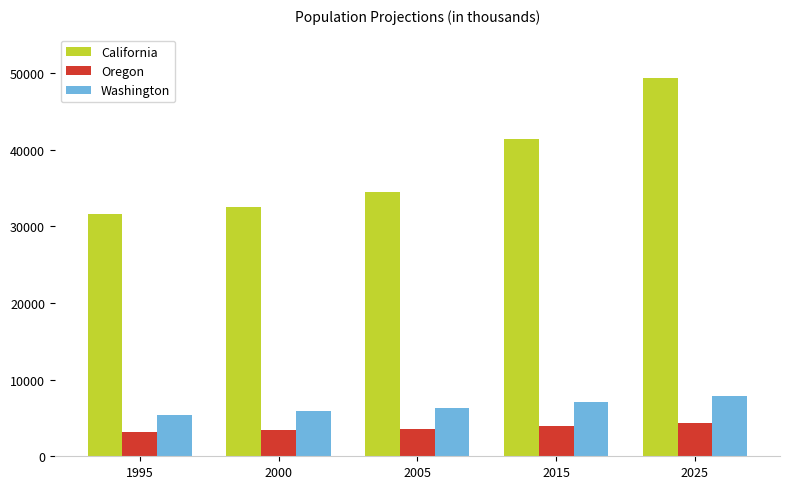

Which series has the largest total across all categories?

California